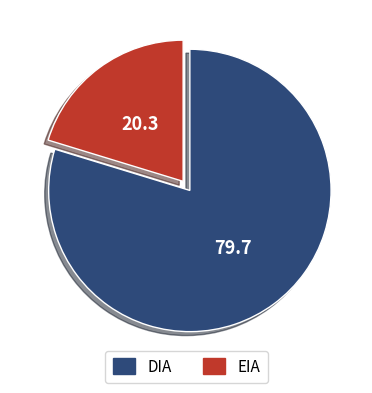

Is it true that EIA is 12% of the pie?

False